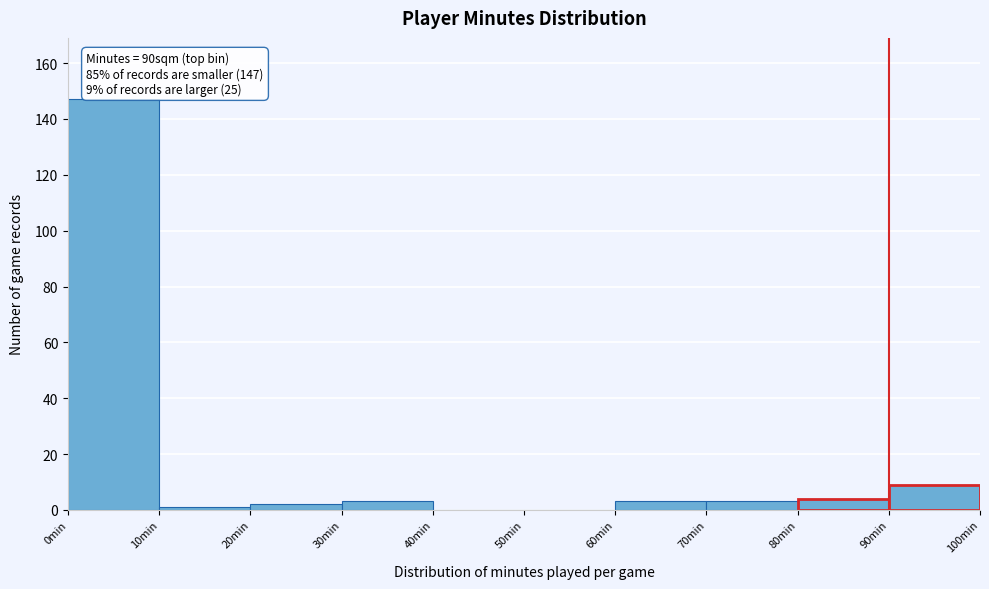

Over which range of the x-axis is the bar tallest?

0 to 10